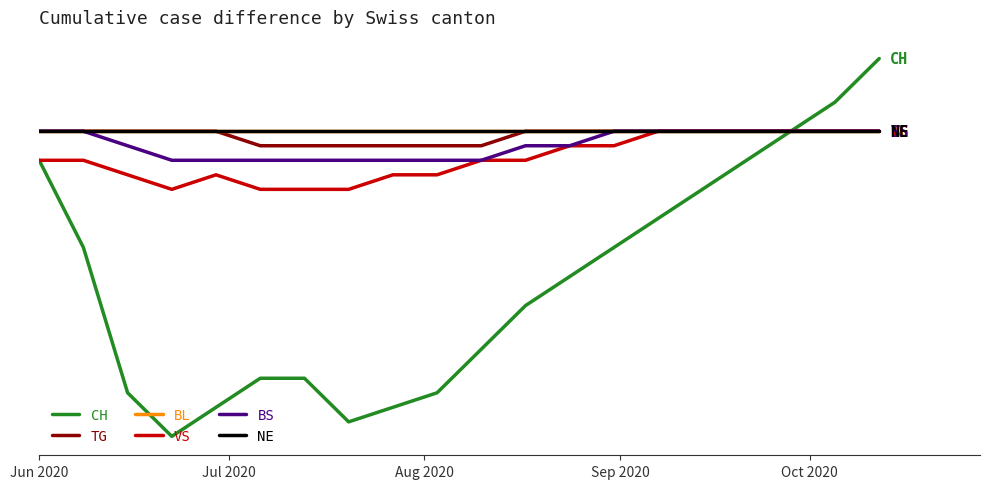

Does the chart have visible grid lines?

No